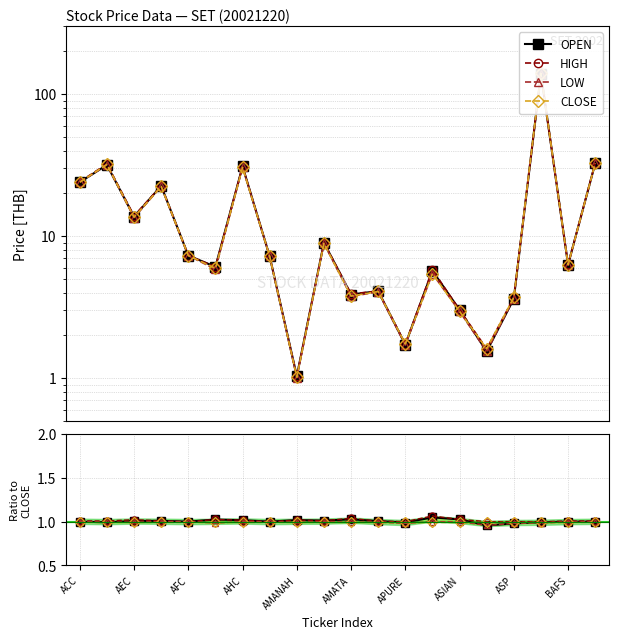

How many lines are shown in the chart?

4